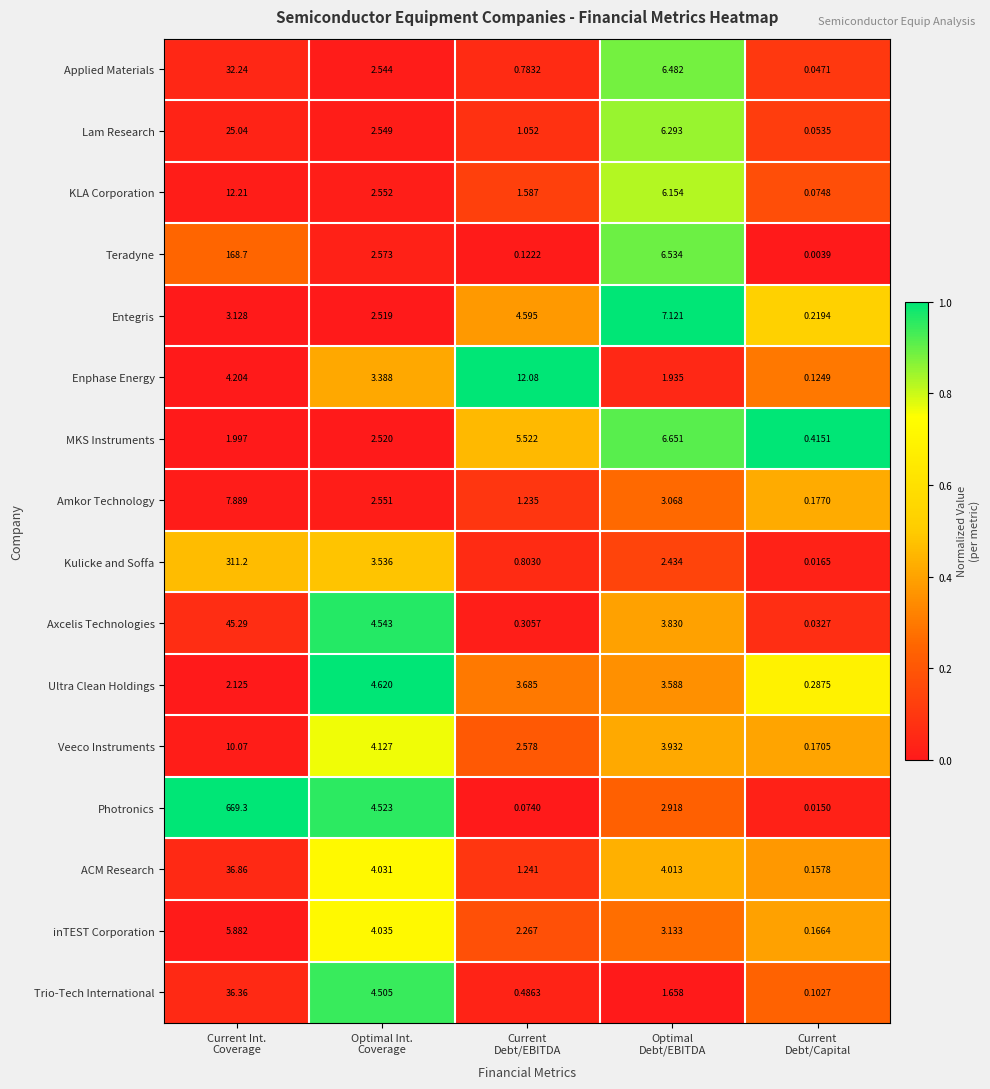

Which series has the largest range (max minus min)?

Photronics